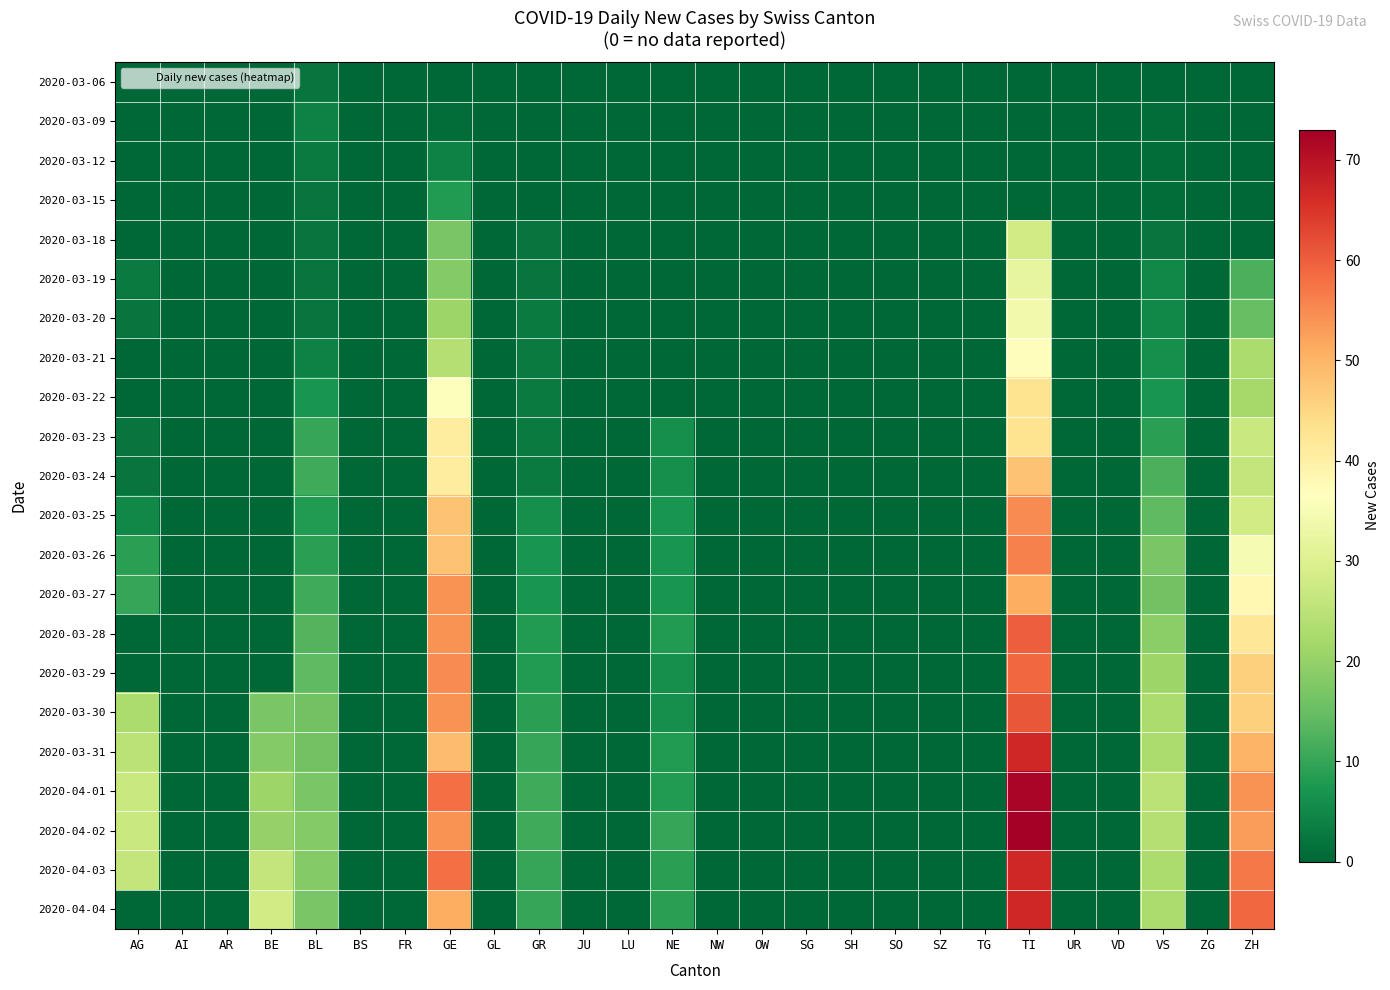

At which category is the sum across all series the highest?

TI